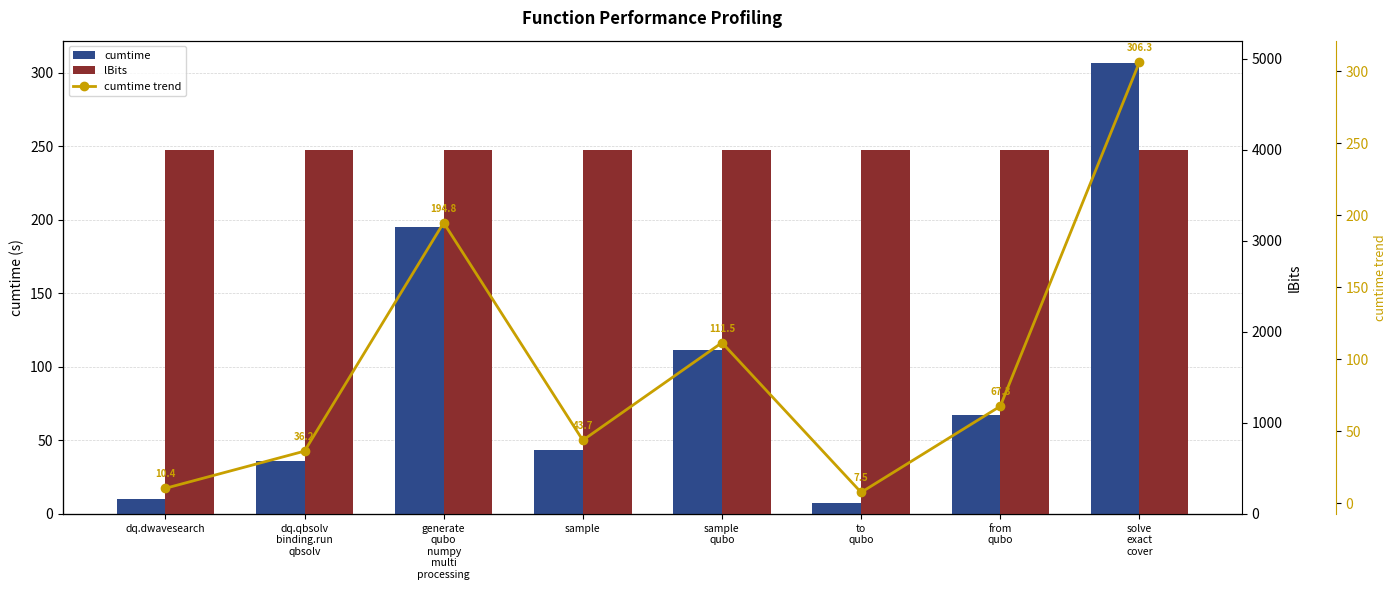

How many categories are shown in the chart?

8